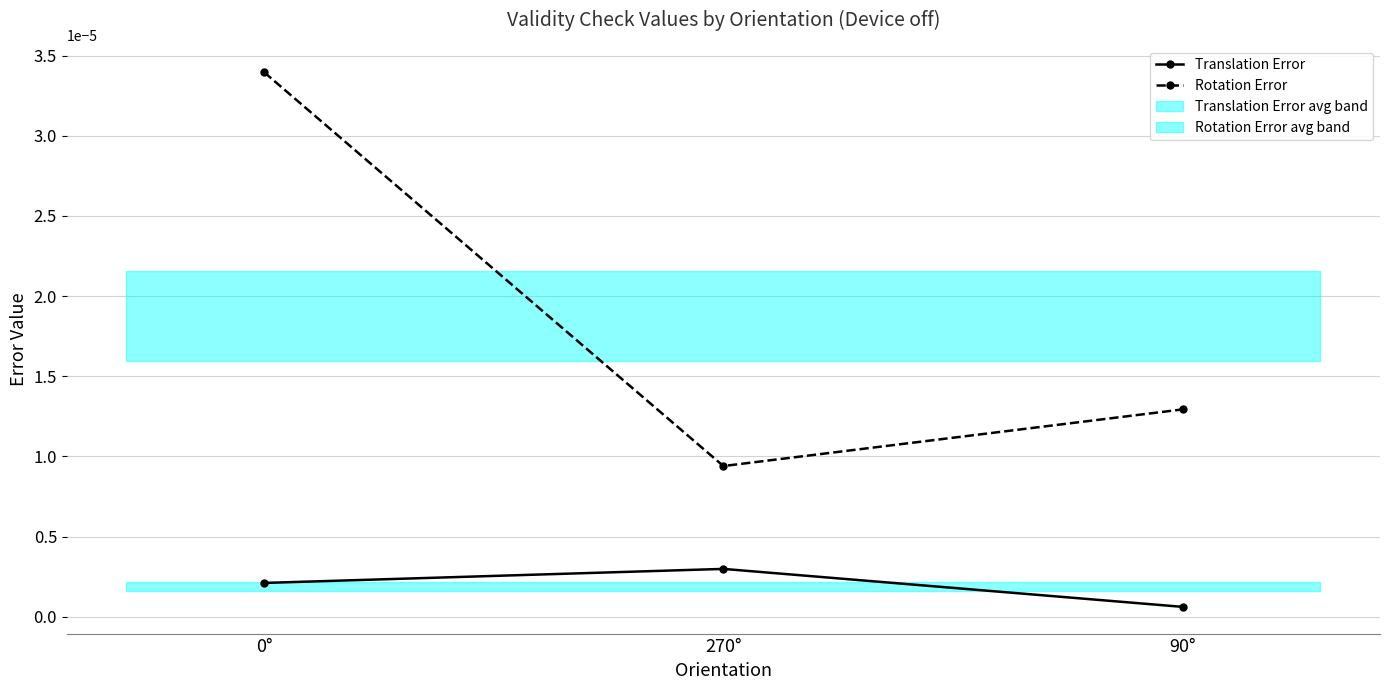

Is this an area chart (filled region under the line)?

No